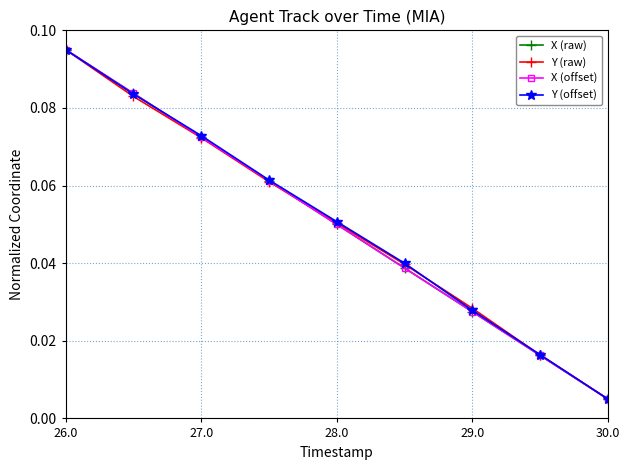

True or false: X (raw) has more than 1 interior local peaks.

False